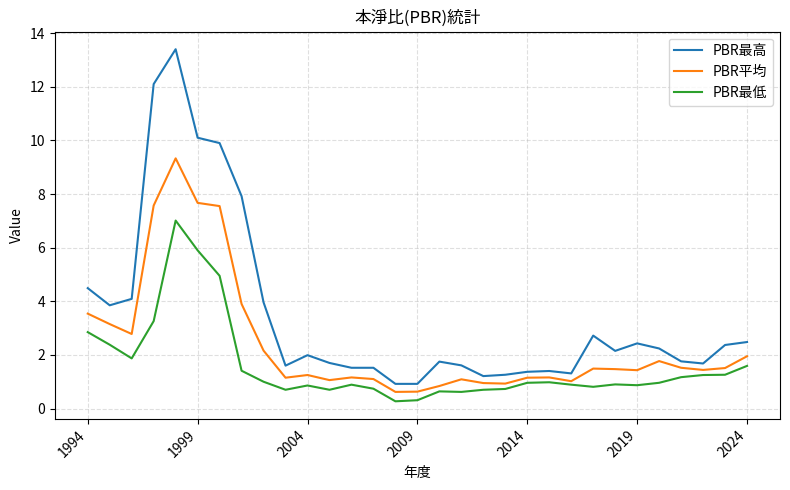

True or false: PBR最低 and PBR平均 cross at least once.

False